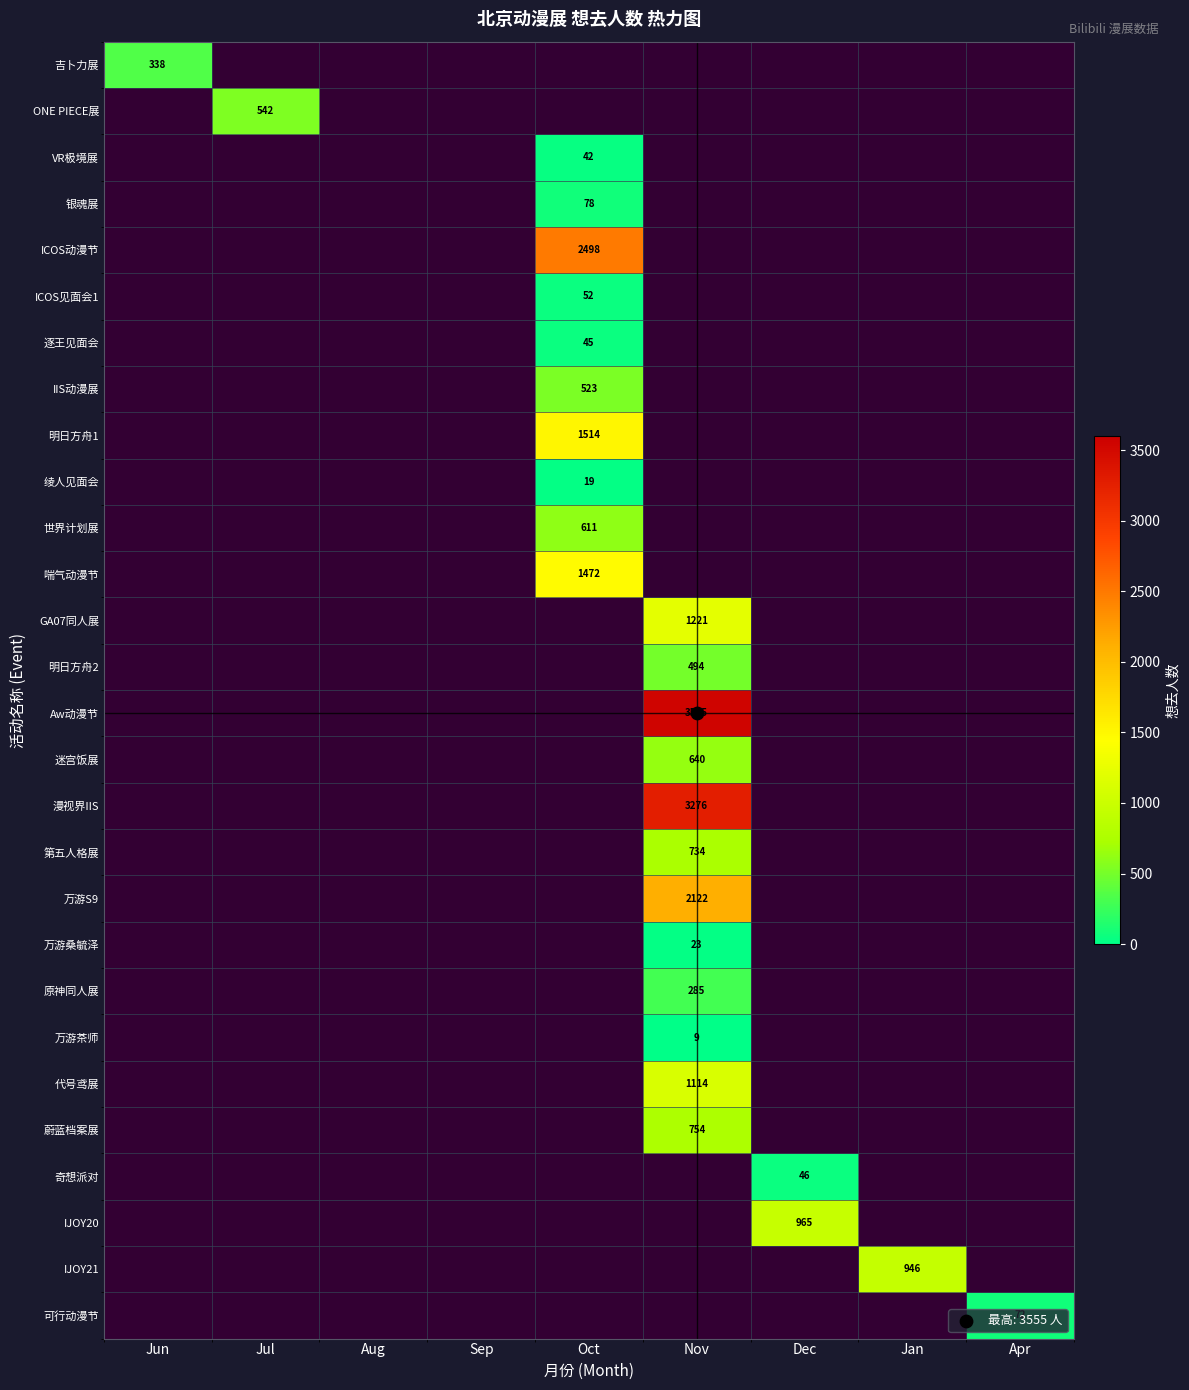

At which label does 蔚蓝档案展 reach its minimum?

Jun